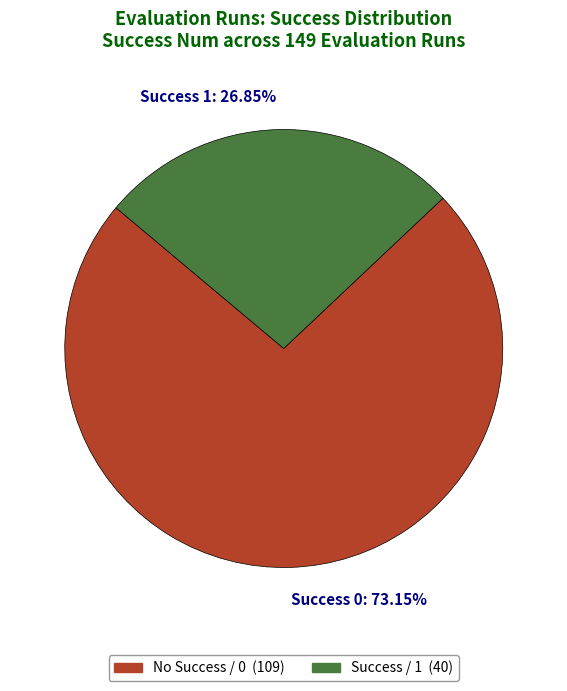

Does any single category account for the majority?

Yes